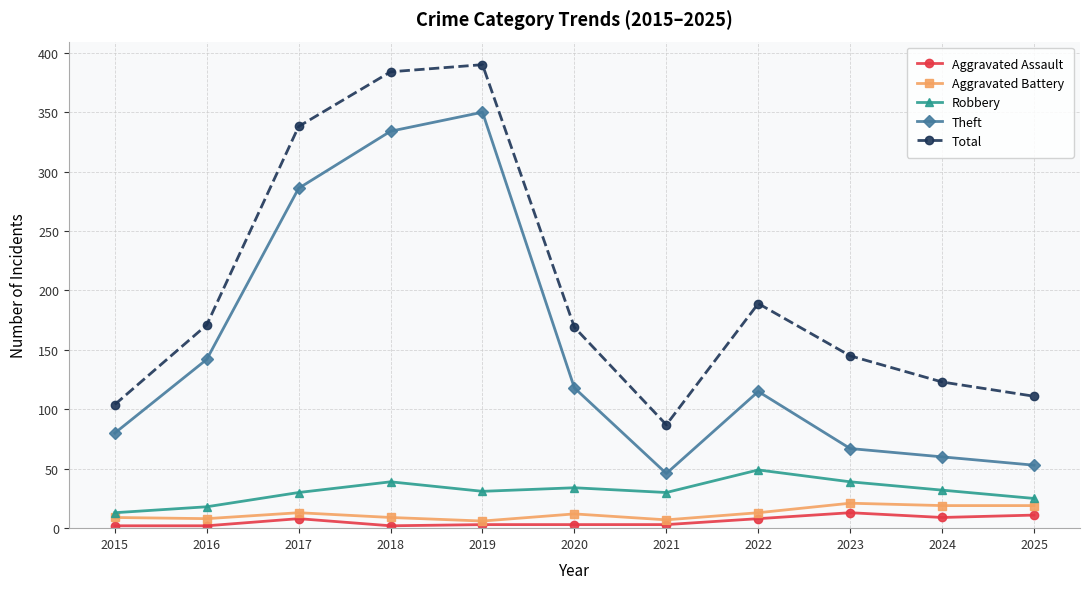

What is the sum of the Total values at 2023 and 2017?

483